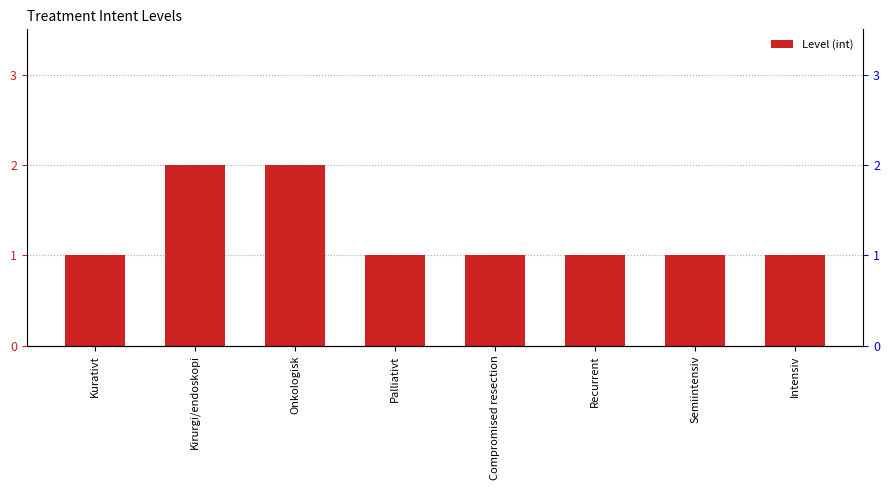

Rank the categories by value from highest to lowest.

Kirurgi/endoskopi, Onkologisk, Kurativt, Palliativt, Compromised resection, Recurrent, Semiintensiv, Intensiv